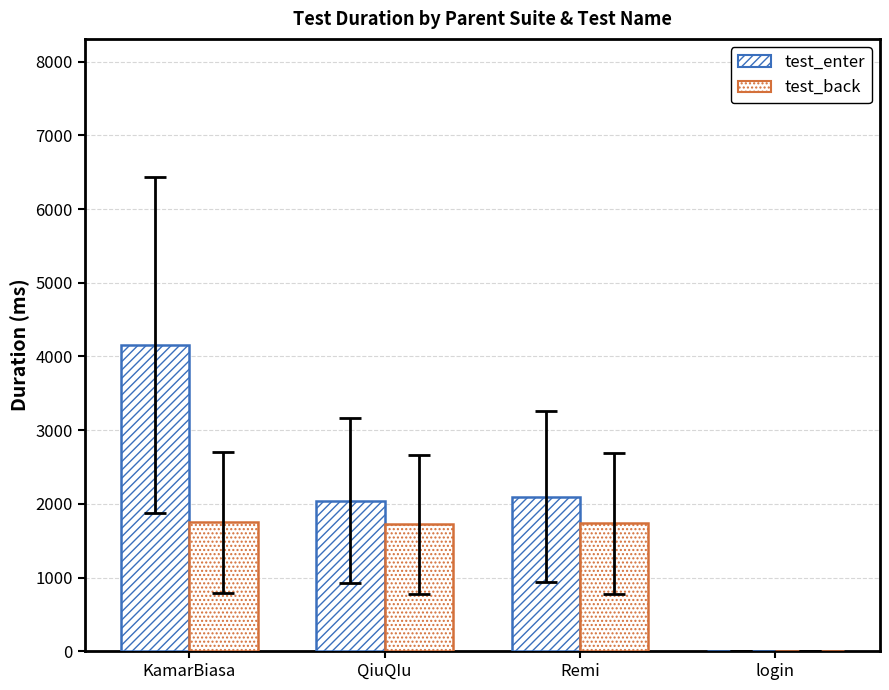

Are the bars grouped side by side (vs. stacked)?

Yes